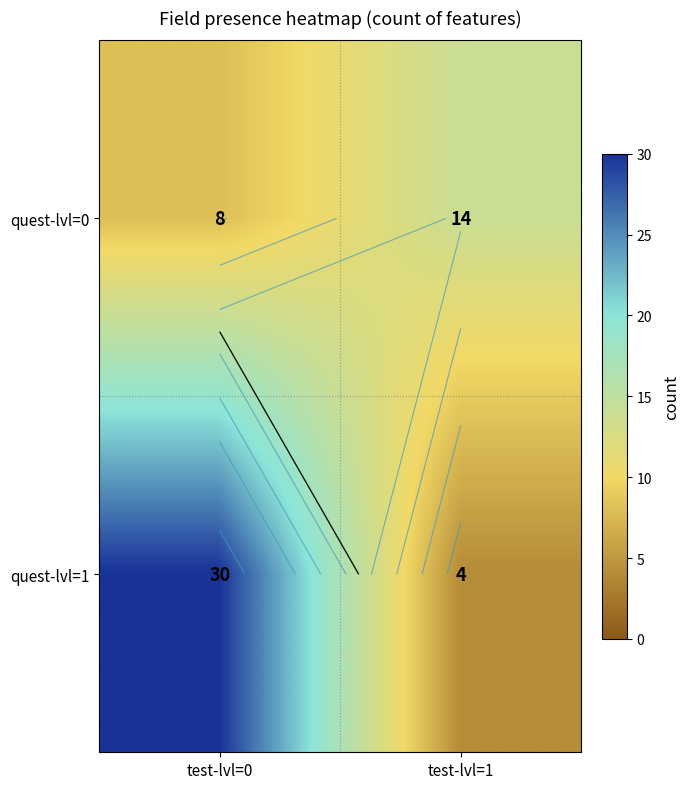

What is the minimum value shown in the chart?

4